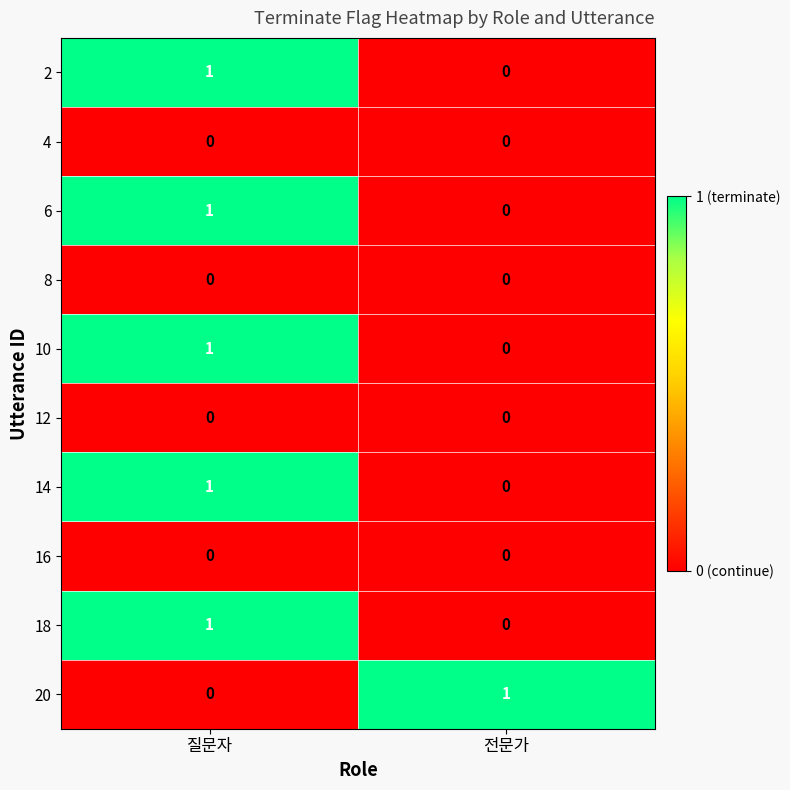

At which category is the sum across all series the highest?

질문자